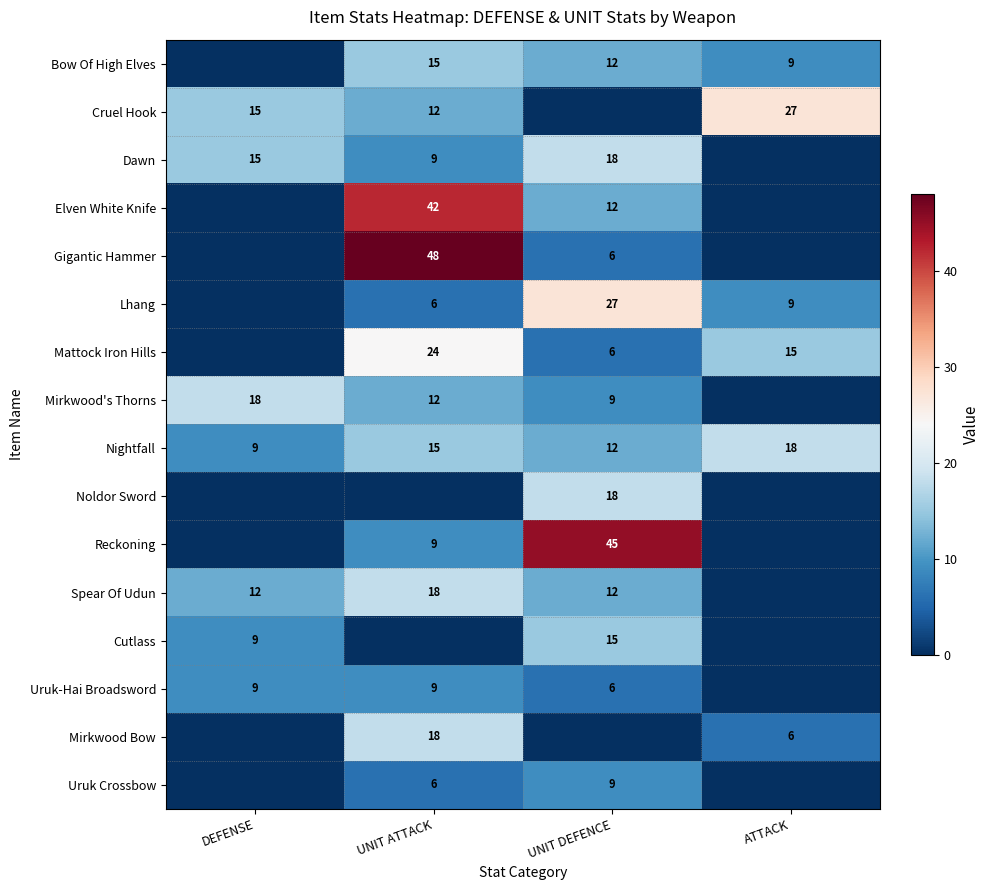

The value of Cruel Hook at UNIT ATTACK is 12. True or false?

True